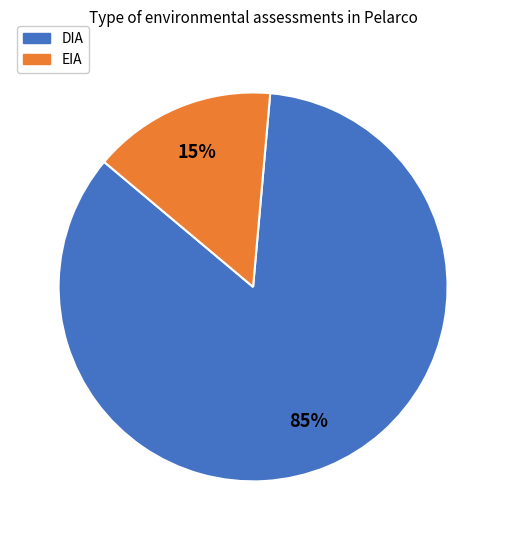

Is it true that EIA is 9% of the pie?

False